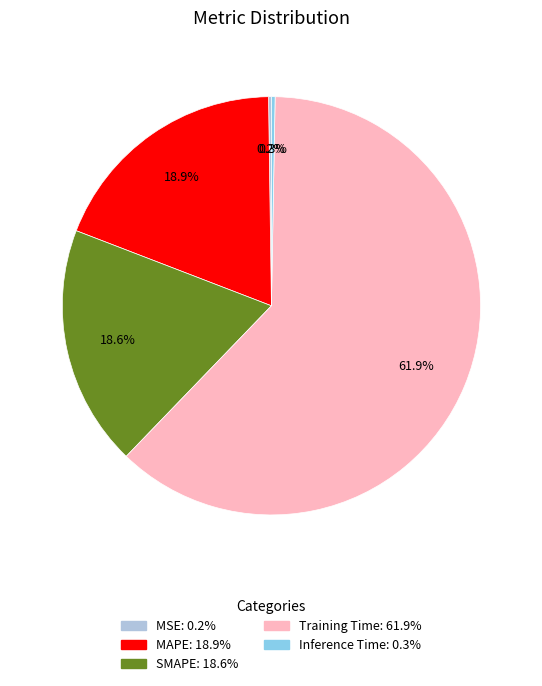

Is it true that Inference Time is 0% of the pie?

True